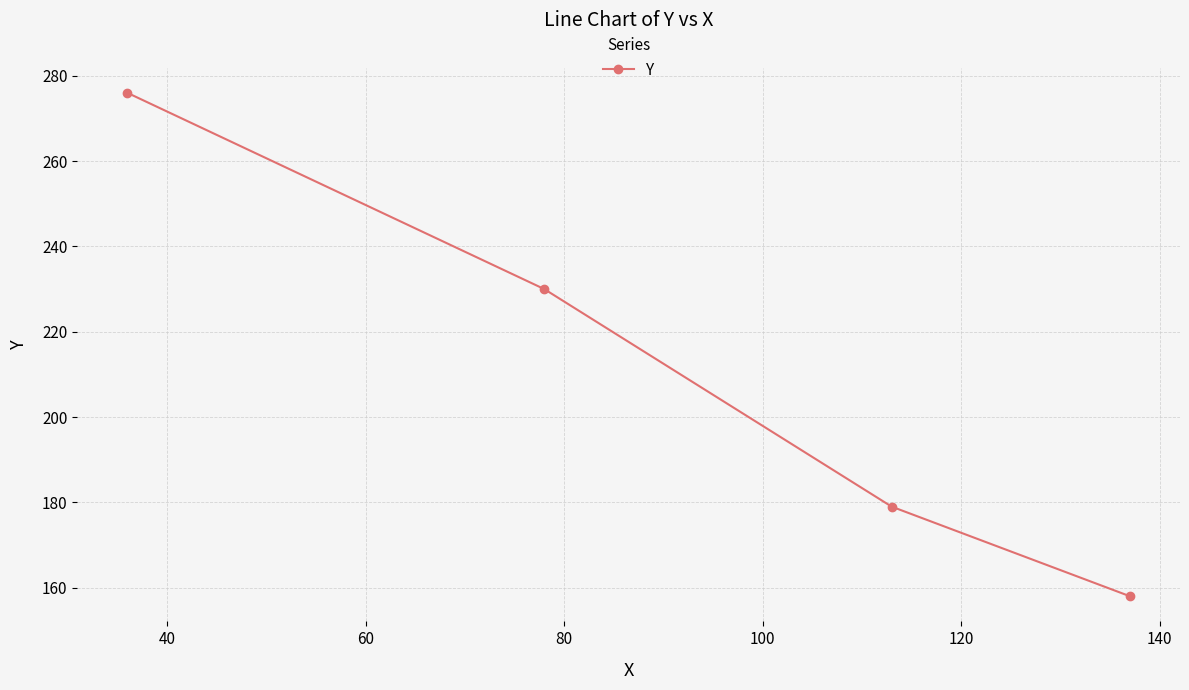

What is the minimum value shown in the chart?

158